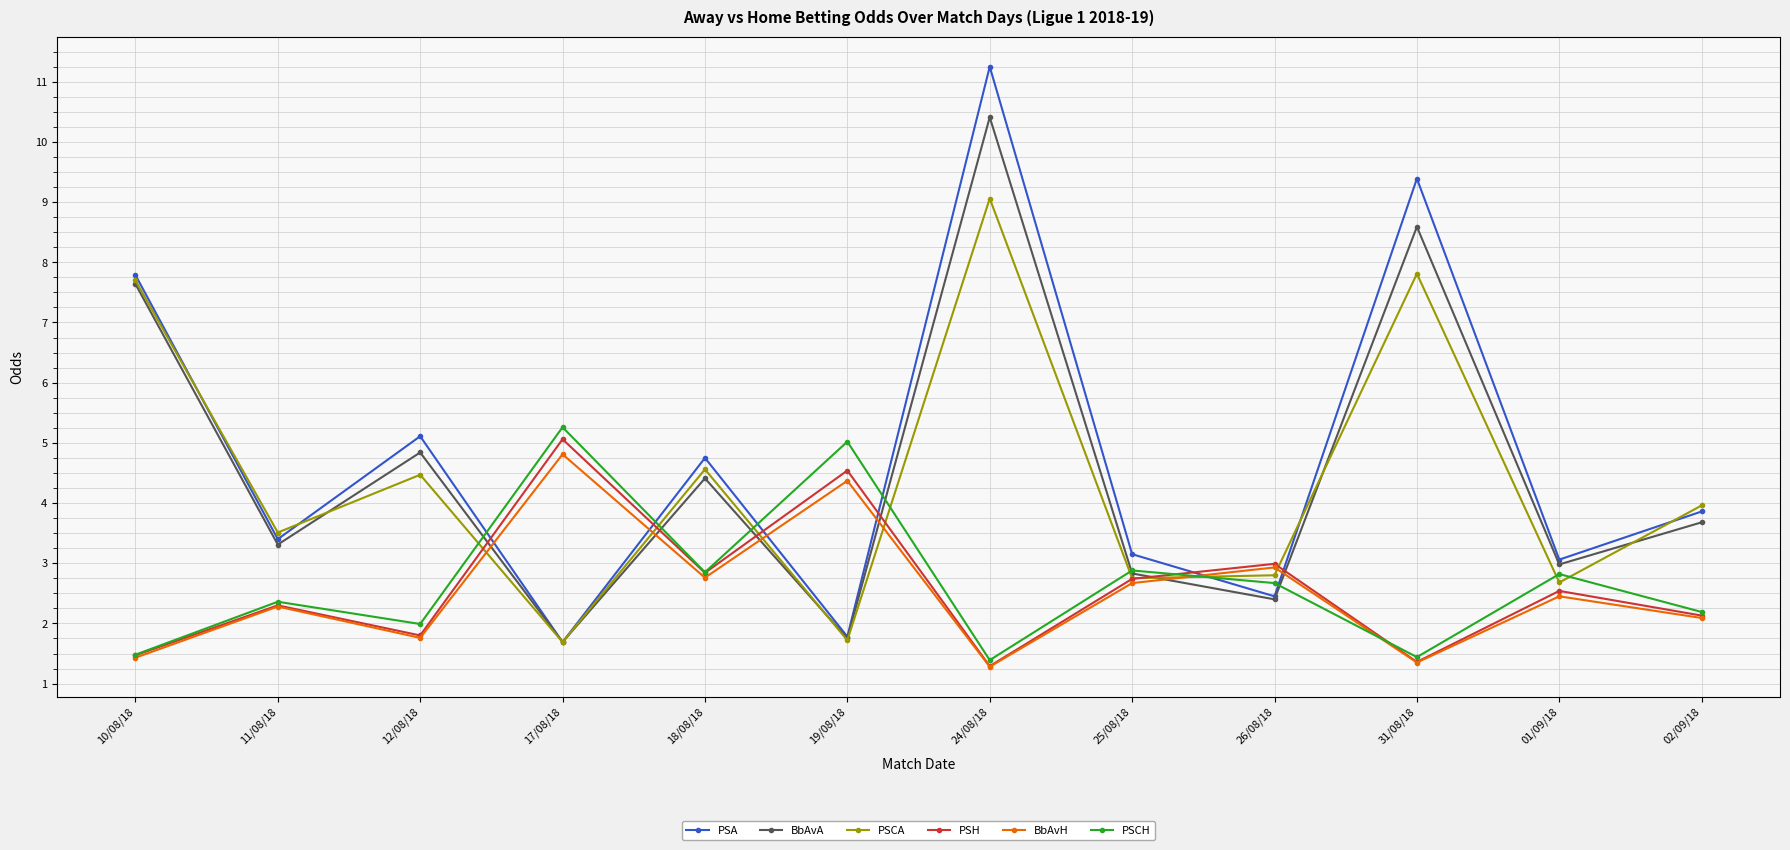

What is the value of the BbAvA point at the 3rd from the left?

4.8